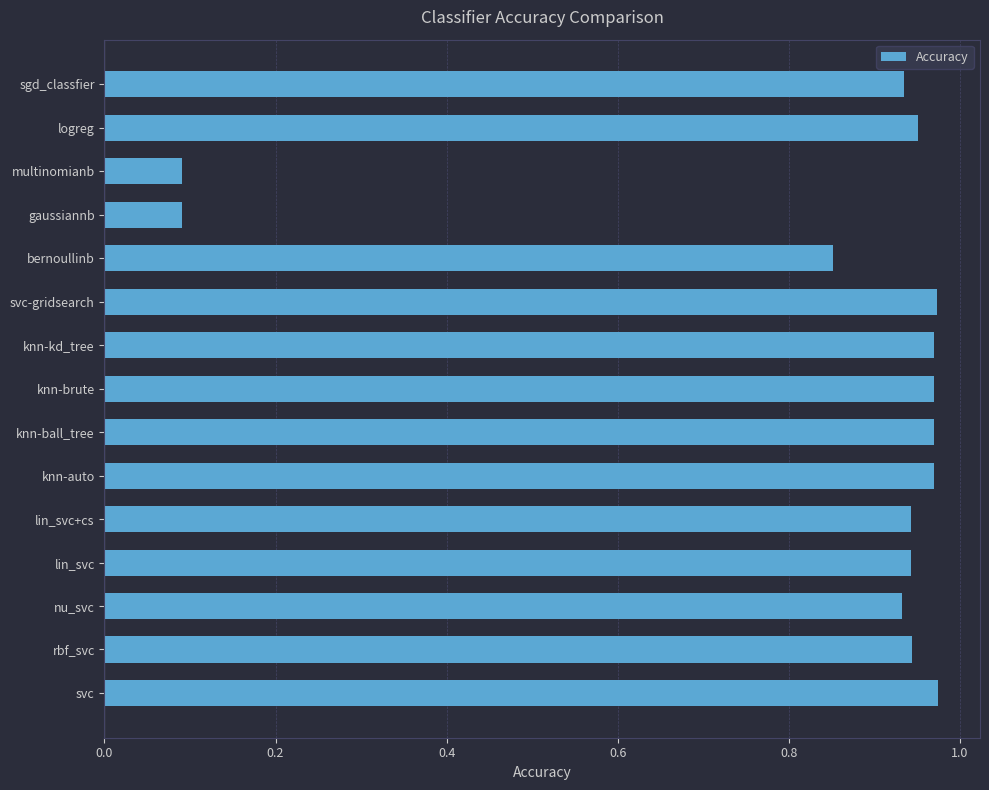

What is the average value?

0.8